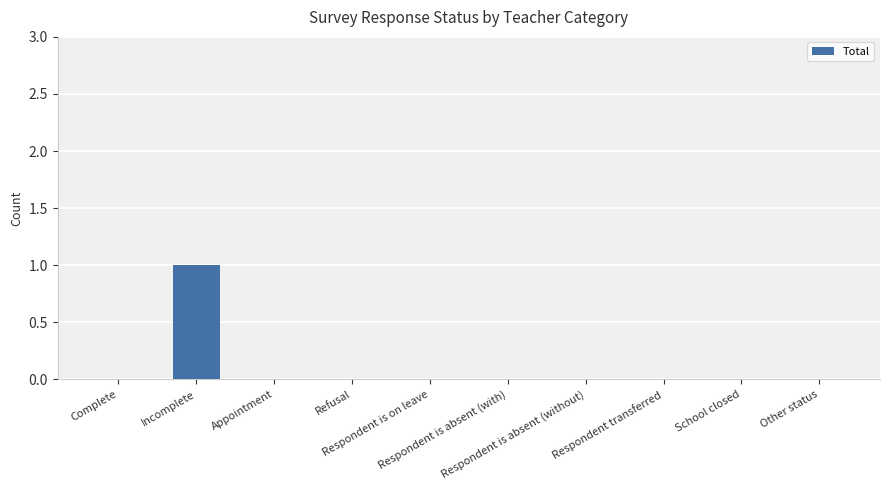

How many categories are shown in the chart?

10